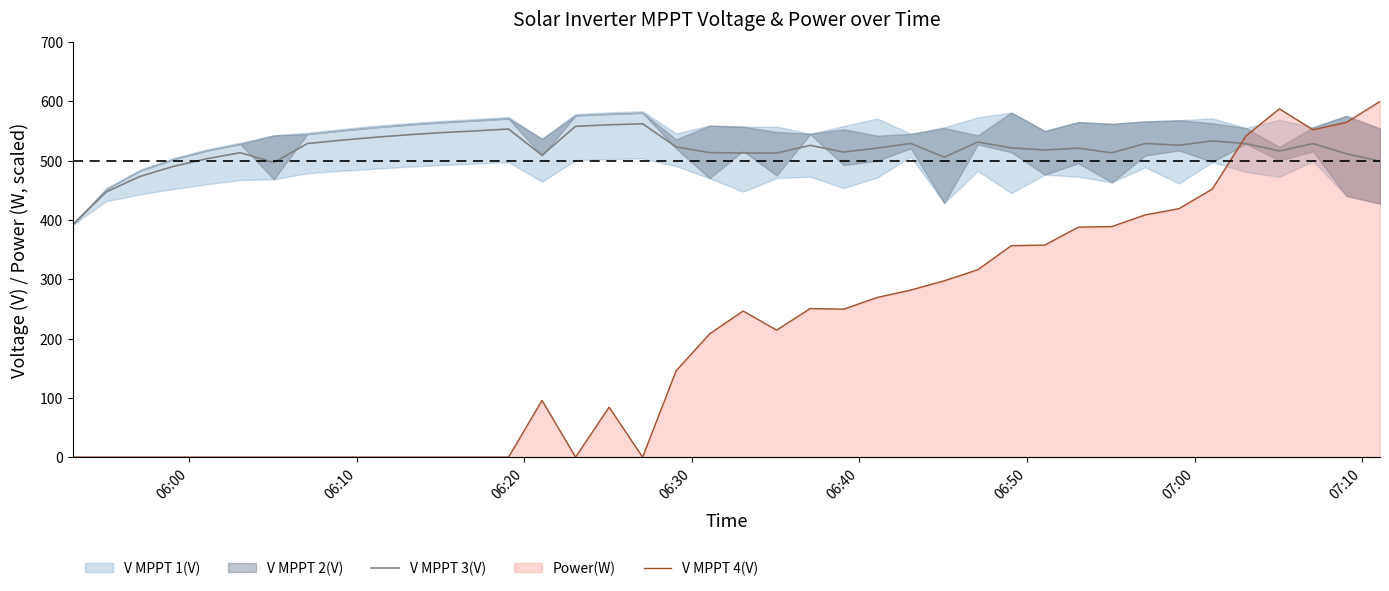

True or false: V MPPT 4(V) has more than 1 interior local peaks.

True